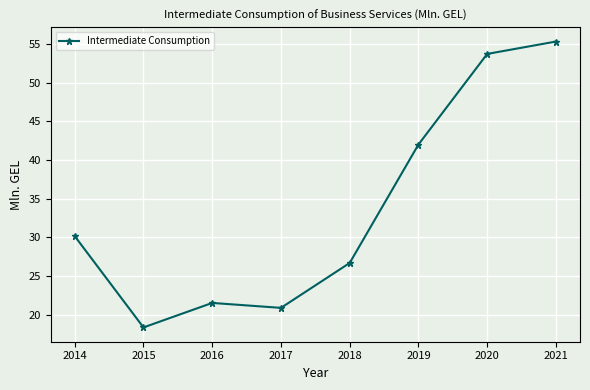

How many lines are shown in the chart?

1